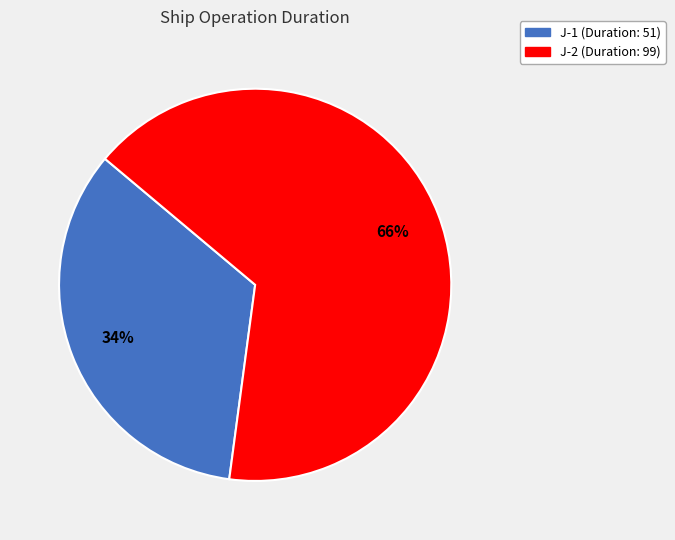

Is it true that J-1 is 34% of the pie?

True